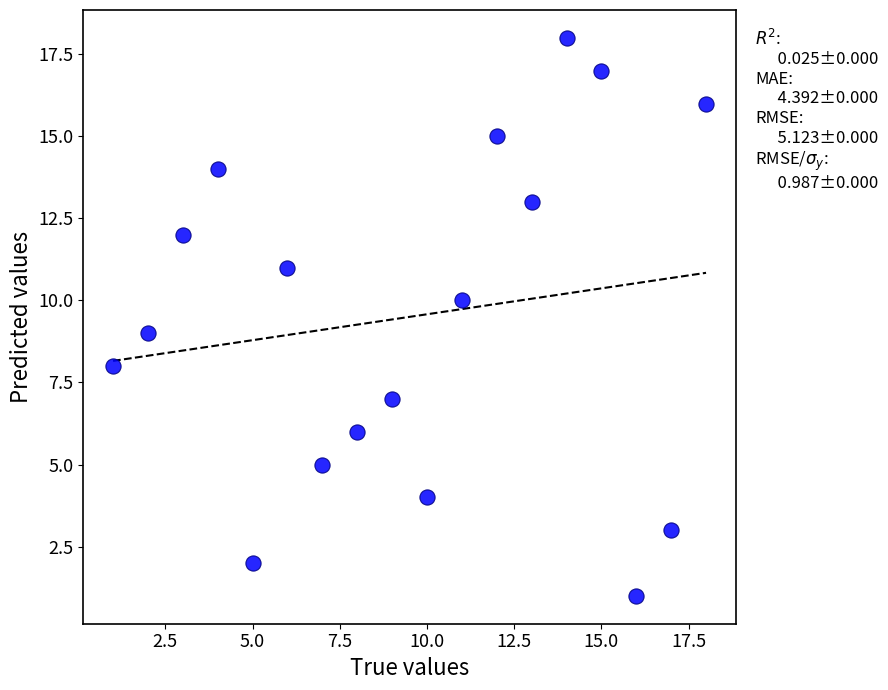

What is the range of Y values (max minus min)?

17